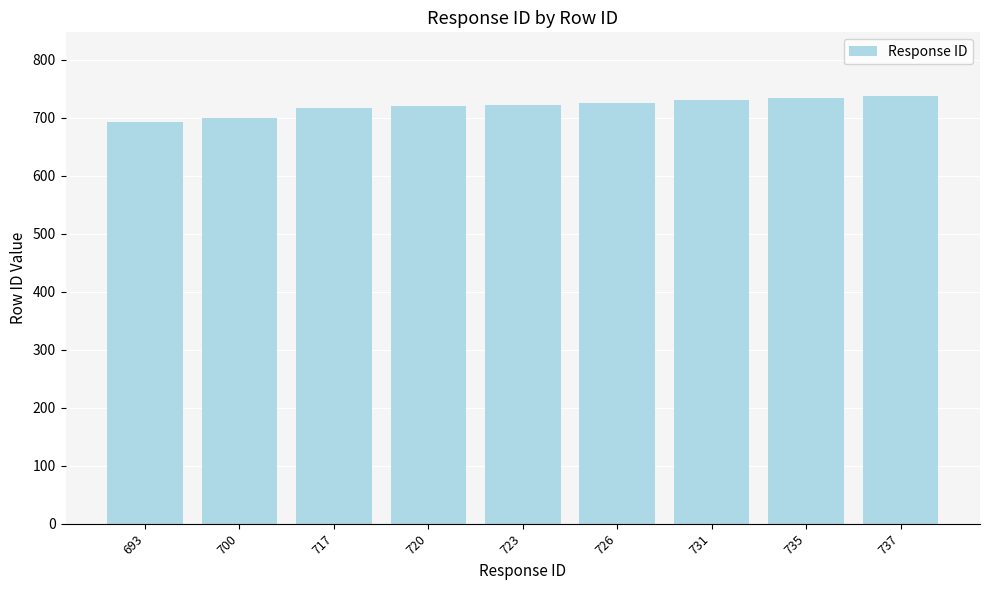

What is the sum of all values?

6482